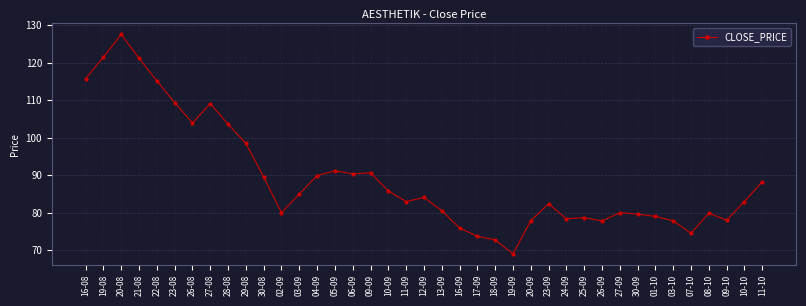

Where is the first local maximum?

20-08